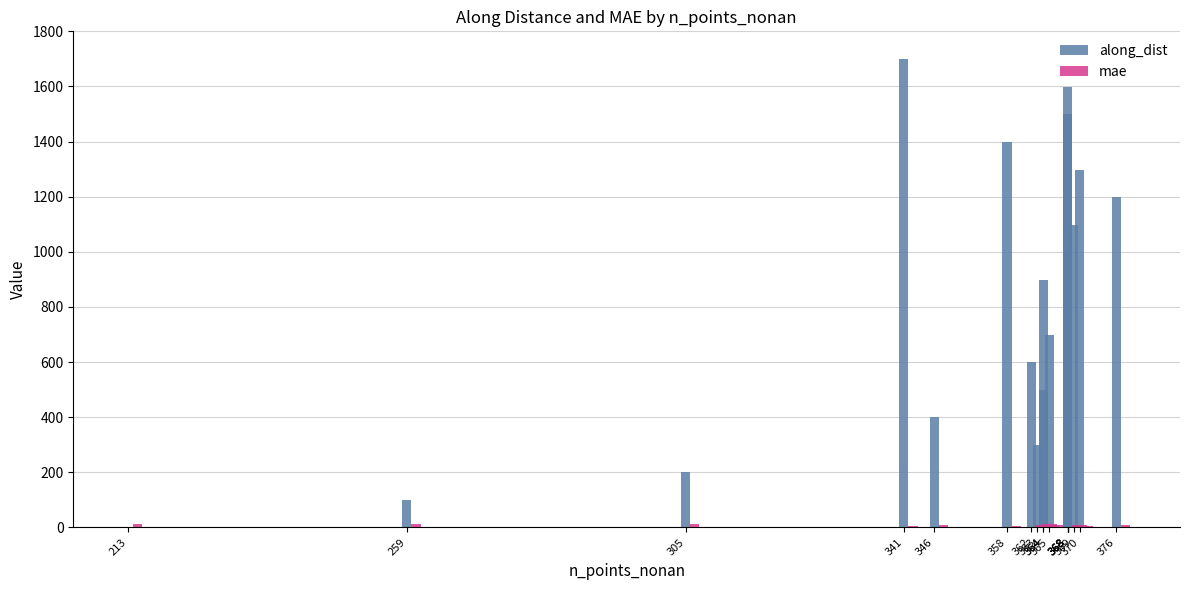

Which series changed the most between 368 and 368?

along_dist